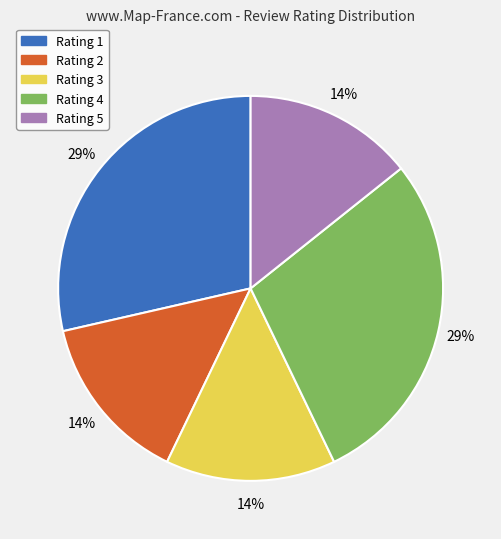

Is it true that Rating 3 is 7% of the pie?

False